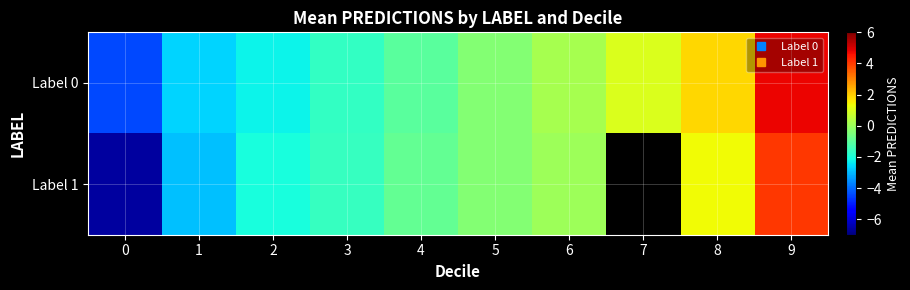

What is the sum of all Label 0 values?

-4.6